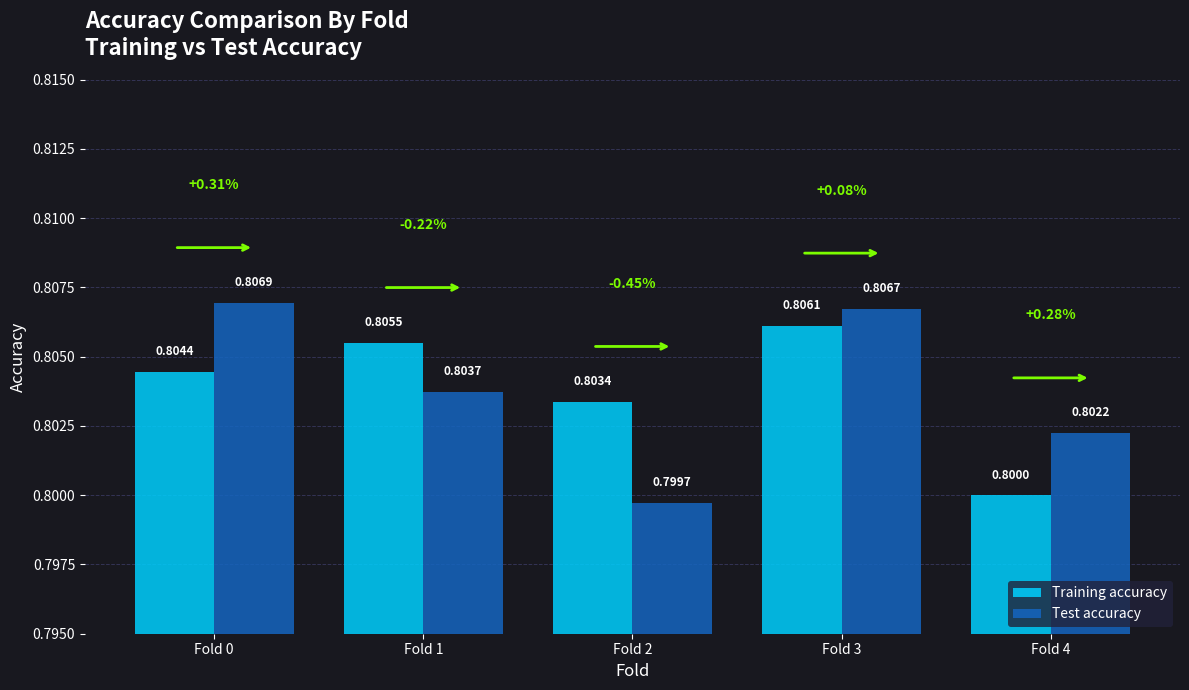

Rank the categories by Test accuracy value from lowest to highest.

Fold 2, Fold 4, Fold 1, Fold 3, Fold 0